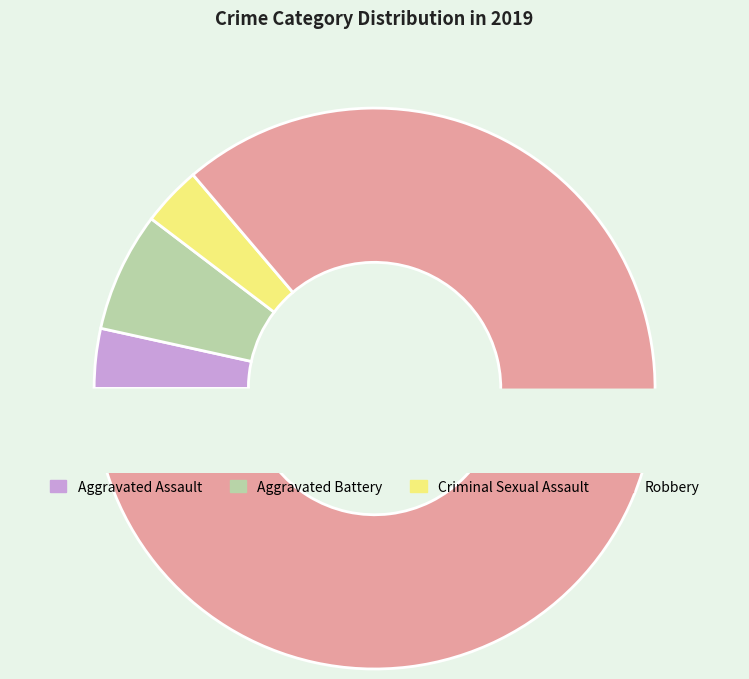

Combined, do Robbery and Aggravated Assault account for over 50%?

Yes